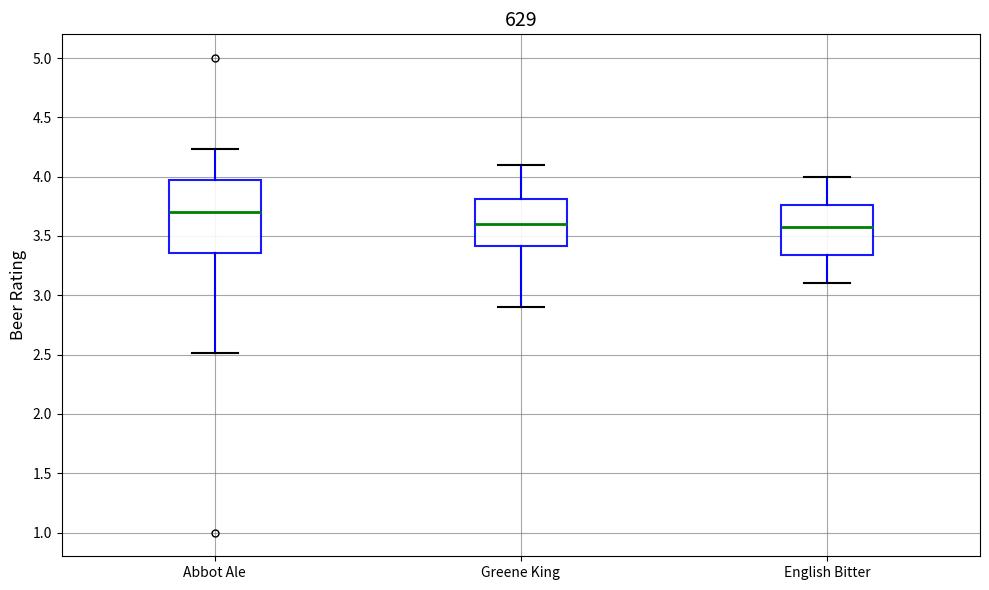

Where does the lower whisker of the box for Greene King end on the y-axis? The values are not printed on the chart, so give them approximately, as read against the axis.

2.90